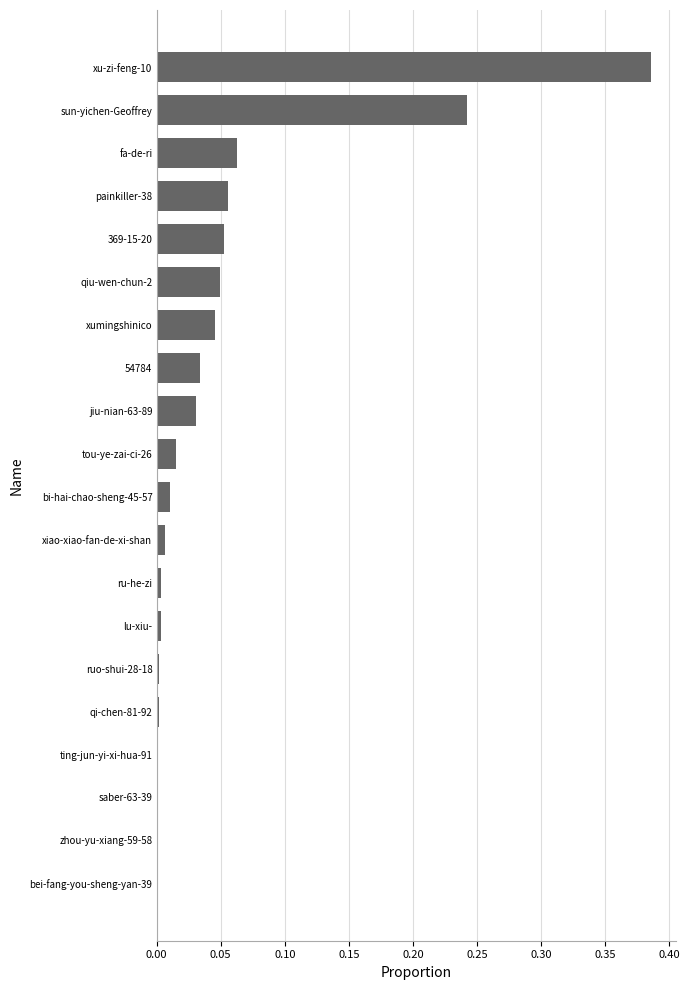

True or false: the data shows 0.0 at lu-xiu-.

True